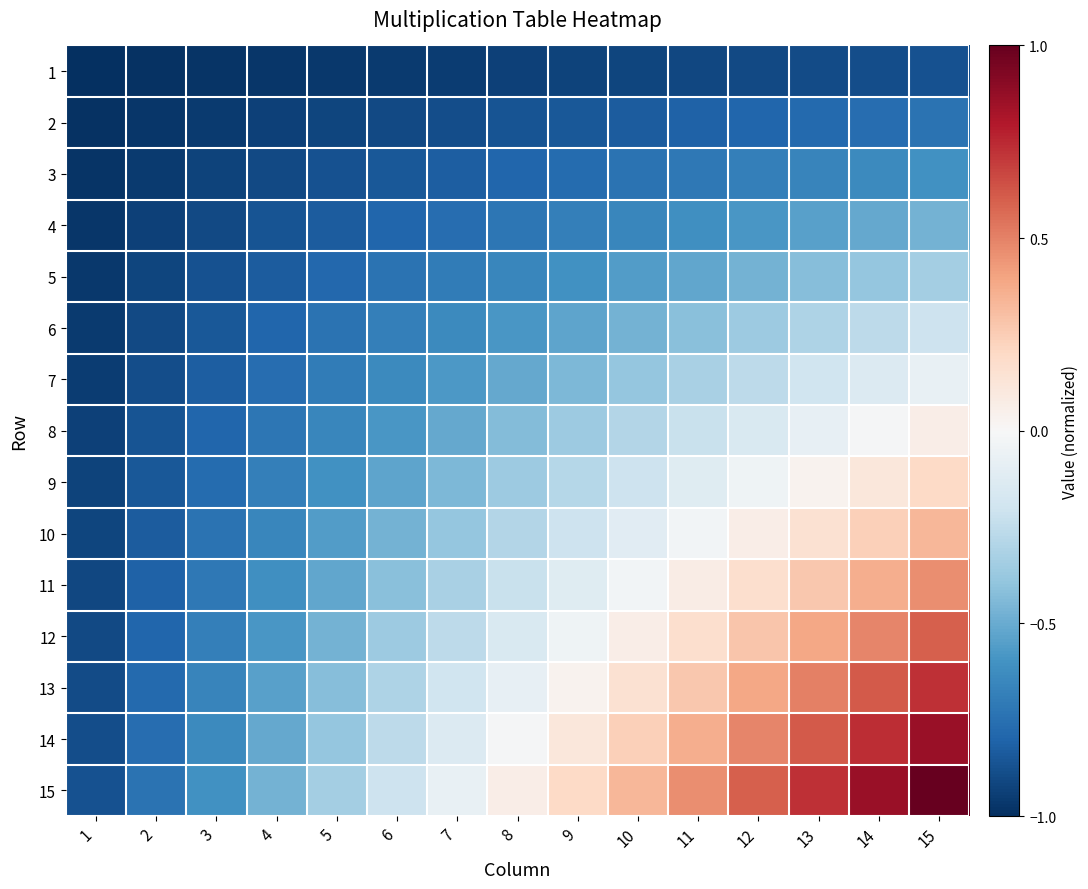

What is the greatest value displayed?

1.0